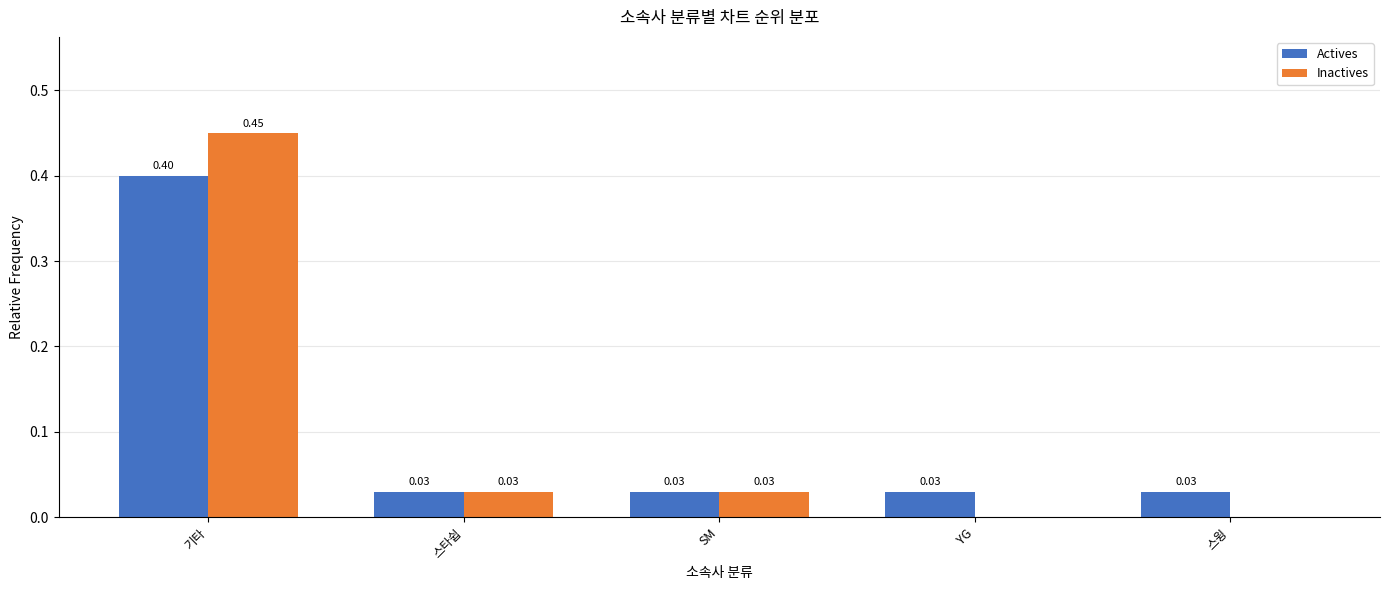

At which category does the chart reach its peak across all series?

기타